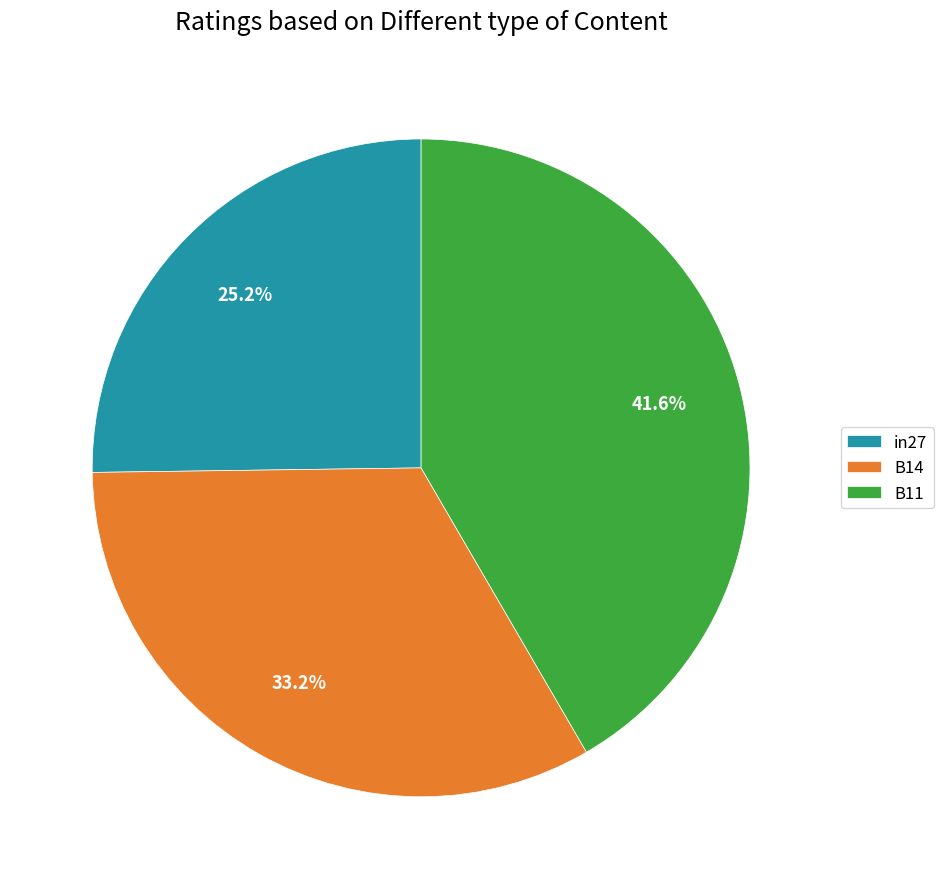

How many segments does this pie chart have?

3